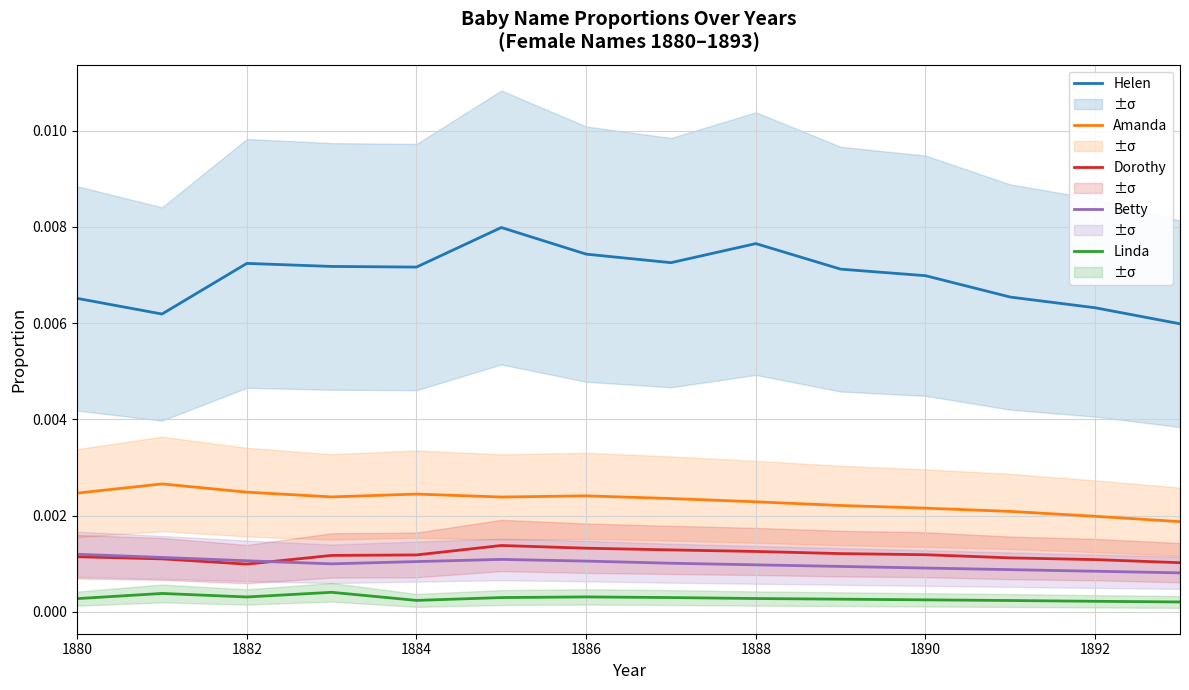

Which series has the largest range (max minus min)?

Helen